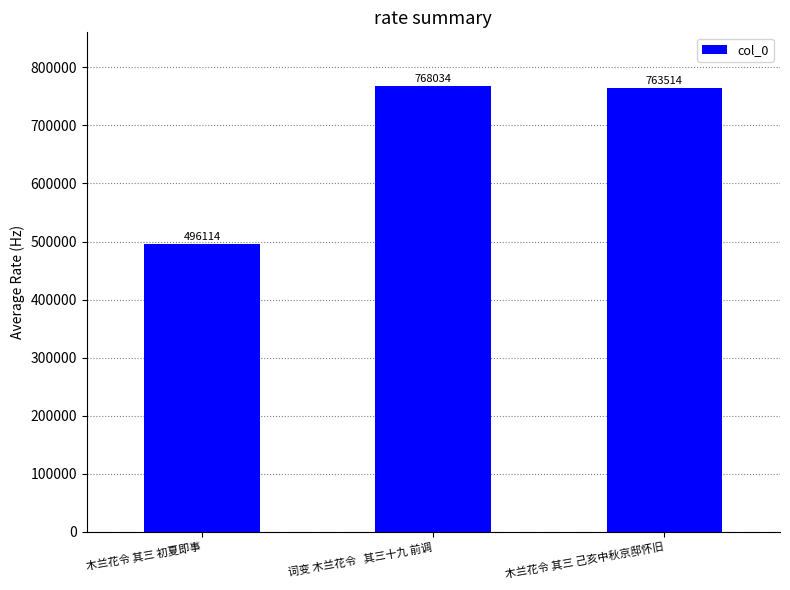

What is the maximum value shown in the chart?

768034